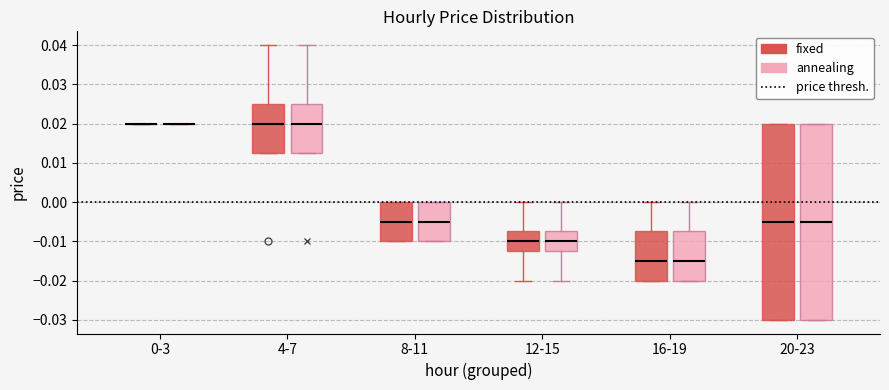

Reading left to right, read every box against the y-axis: the position of its median line, the range the box covers, and the ends of its whiskers. The values are not printed on the chart, so give them approximately, as read against the axis.

0-3 (fixed): box collapsed to a line at 0.020, whiskers 0.020 to 0.020
0-3 (annealing): box collapsed to a line at 0.020, whiskers 0.020 to 0.020
4-7 (fixed): median 0.020, box 0.013 to 0.025, whiskers 0.013 to 0.040
4-7 (annealing): median 0.020, box 0.013 to 0.025, whiskers 0.013 to 0.040
8-11 (fixed): median -0.005, box -0.010 to 0.000, whiskers -0.010 to 0.000
8-11 (annealing): median -0.005, box -0.010 to 0.000, whiskers -0.010 to 0.000
12-15 (fixed): median -0.010, box -0.012 to -0.007, whiskers -0.020 to 0.000
12-15 (annealing): median -0.010, box -0.012 to -0.007, whiskers -0.020 to 0.000
16-19 (fixed): median -0.015, box -0.020 to -0.007, whiskers -0.020 to 0.000
16-19 (annealing): median -0.015, box -0.020 to -0.007, whiskers -0.020 to 0.000
20-23 (fixed): median -0.005, box -0.030 to 0.020, whiskers -0.030 to 0.020
20-23 (annealing): median -0.005, box -0.030 to 0.020, whiskers -0.030 to 0.020